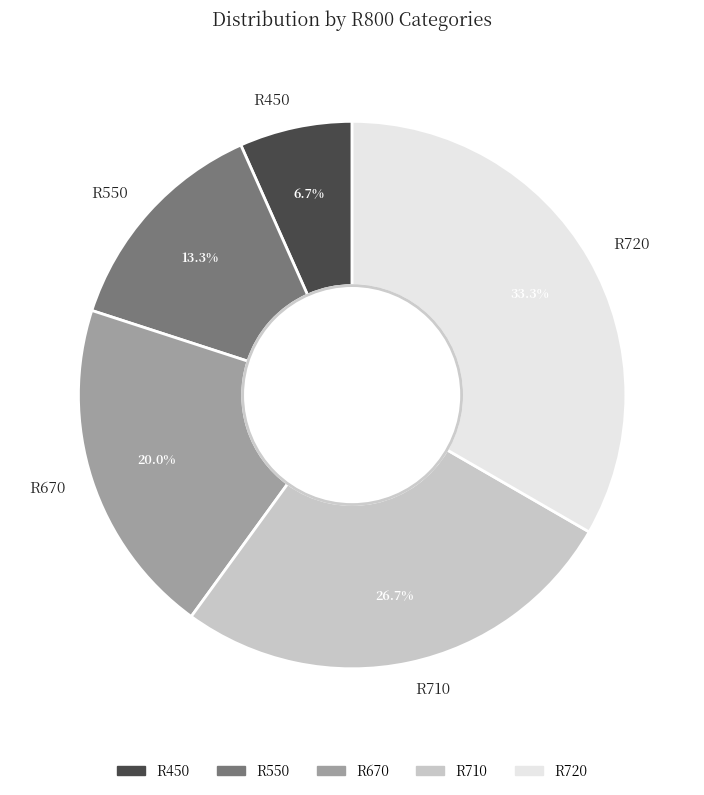

To the nearest percent, what is the average slice percentage?

20%